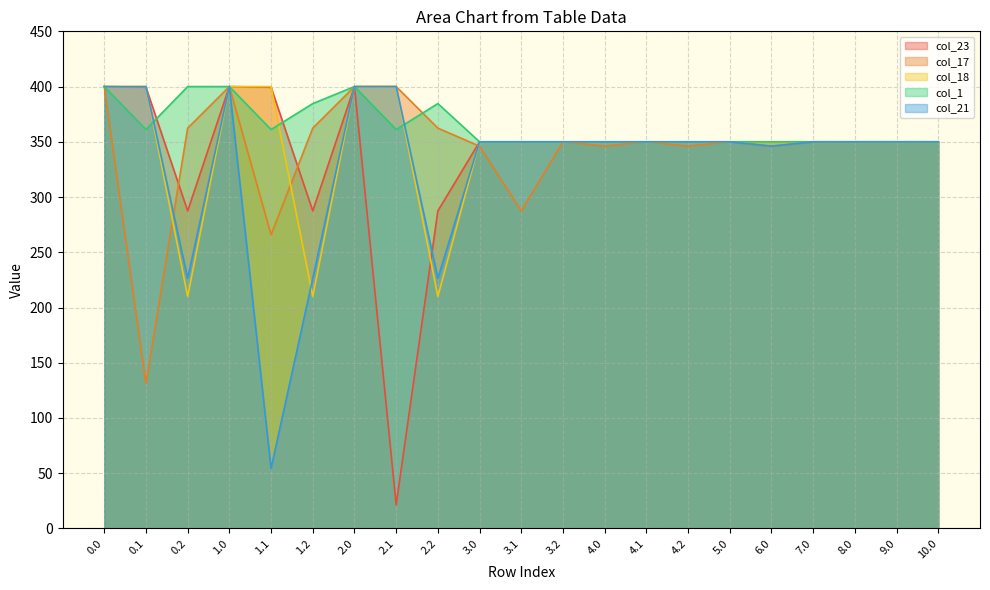

Is it true that col_21 equals 600.0 at 5.0?

False